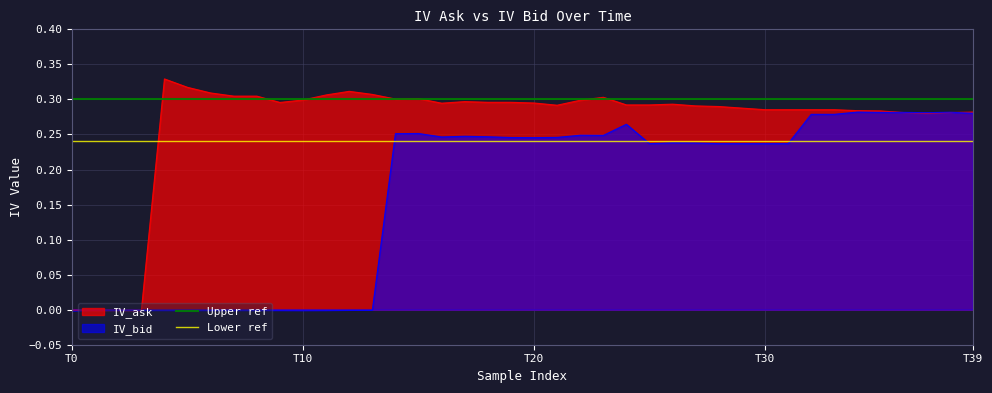

At which label does Upper ref reach its minimum?

T0